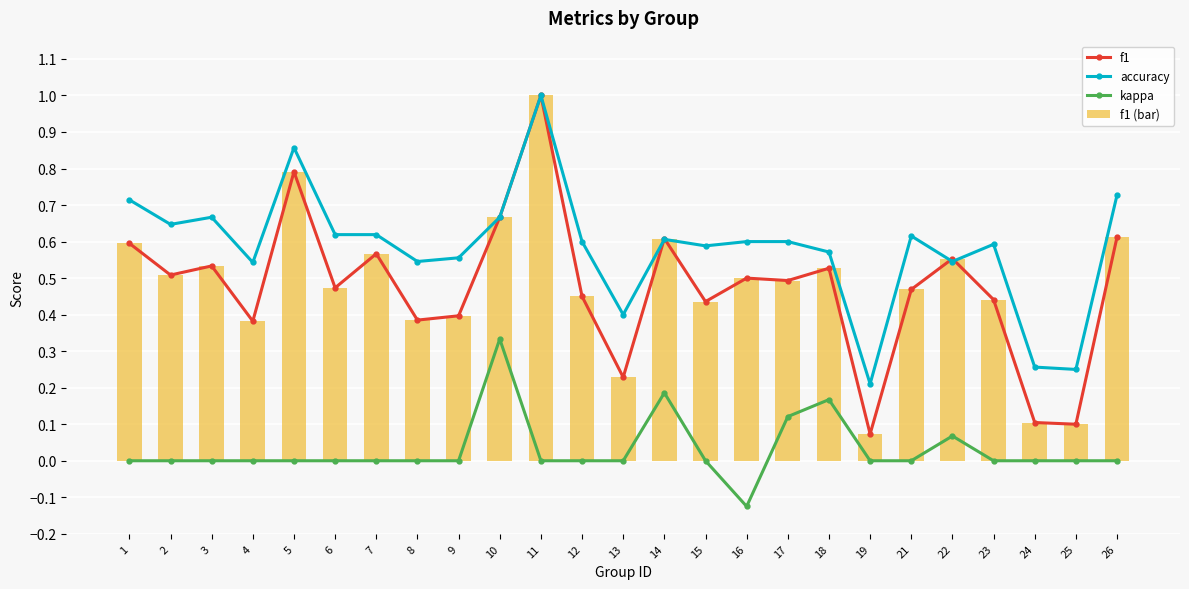

Reading left to right, list all the values displayed in this chart.

f1: 0.6	0.5	0.5	0.4	0.8	0.5	0.6	0.4	0.4	0.7	1.0	0.5	0.2	0.6	0.4	0.5	0.5	0.5	0.1	0.5	0.6	0.4	0.1	0.1	0.6
accuracy: 0.7	0.6	0.7	0.5	0.9	0.6	0.6	0.5	0.6	0.7	1.0	0.6	0.4	0.6	0.6	0.6	0.6	0.6	0.2	0.6	0.5	0.6	0.3	0.2	0.7
kappa: 0.0	0.0	0.0	0.0	0.0	0.0	0.0	0.0	0.0	0.3	0.0	0.0	0.0	0.2	0.0	-0.1	0.1	0.2	0.0	0.0	0.1	0.0	0.0	0.0	0.0
f1 (bar): 0.6	0.5	0.5	0.4	0.8	0.5	0.6	0.4	0.4	0.7	1.0	0.5	0.2	0.6	0.4	0.5	0.5	0.5	0.1	0.5	0.6	0.4	0.1	0.1	0.6